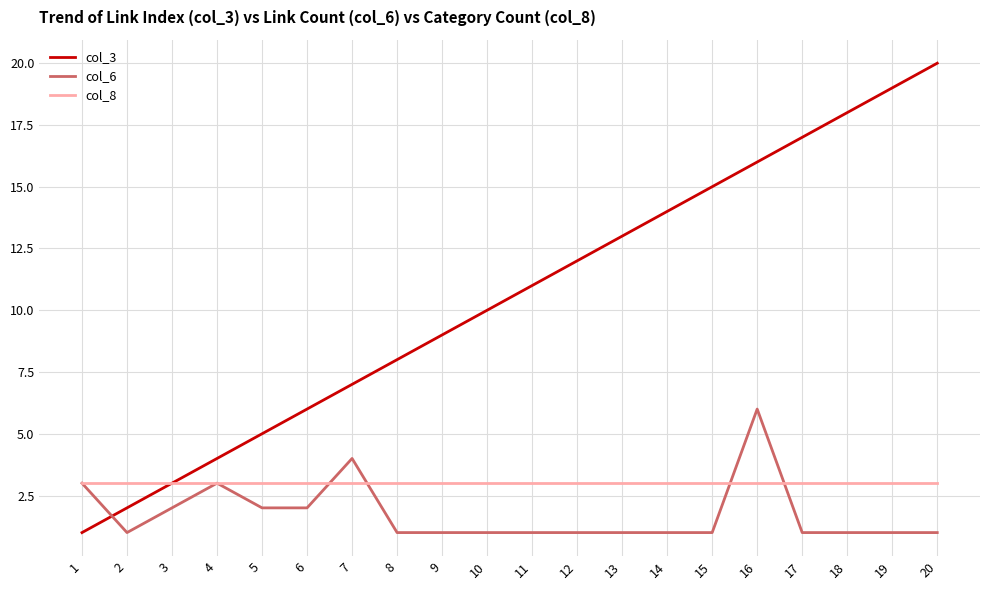

Is this an area chart (filled region under the line)?

No